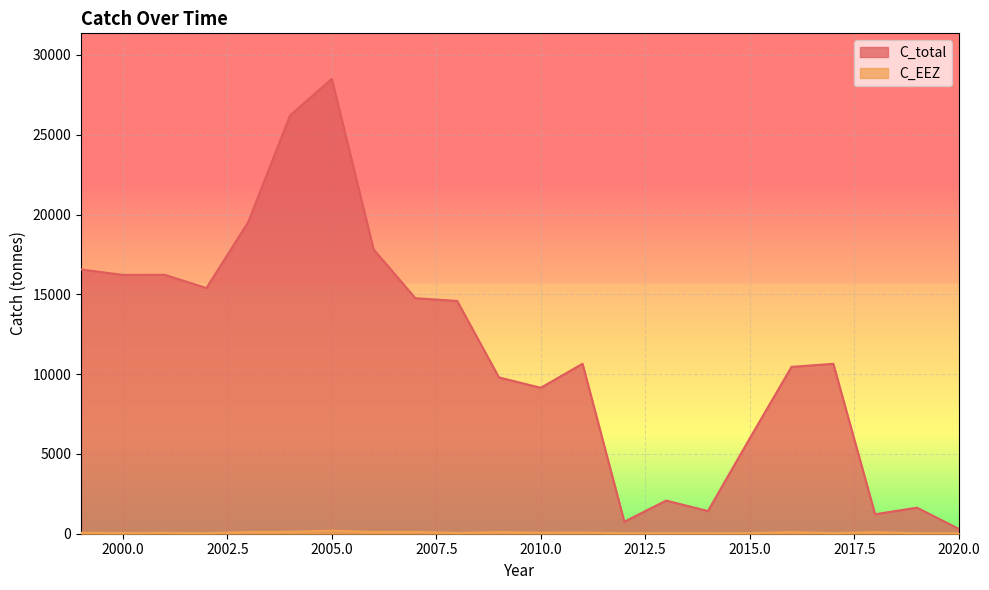

Read the C_EEZ value at 2007, to the nearest 50.

100